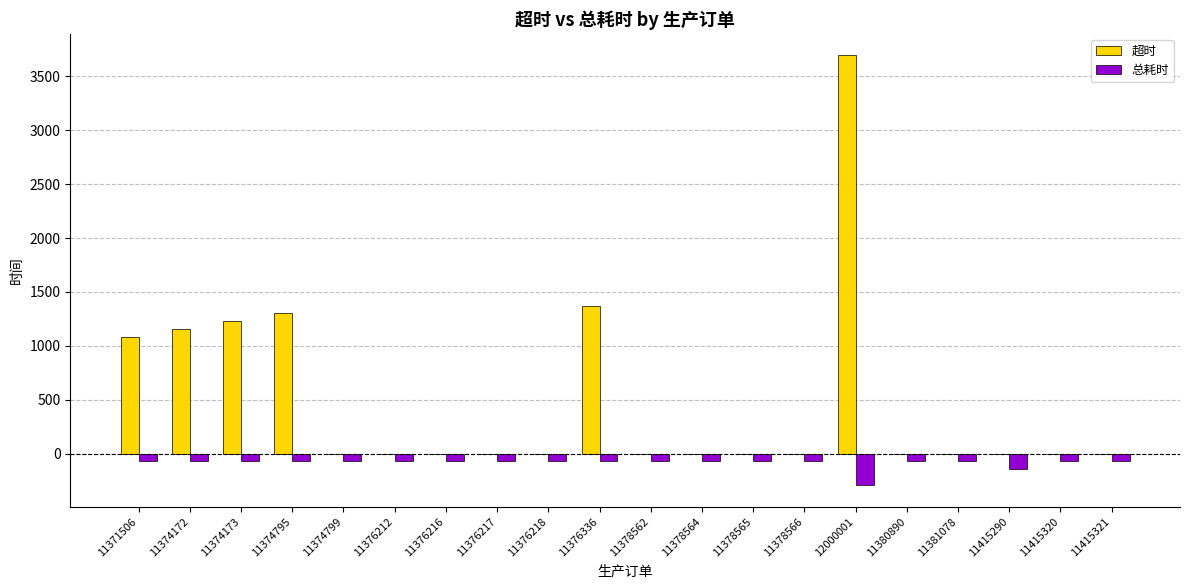

What is the sum of the 超时 values at 11415321 and 11374172?

1155